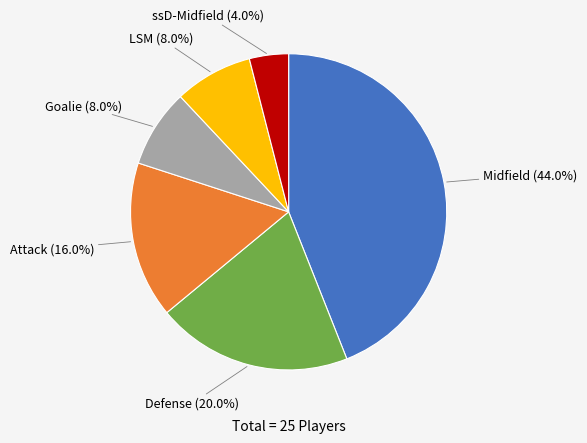

How many segments does this pie chart have?

6